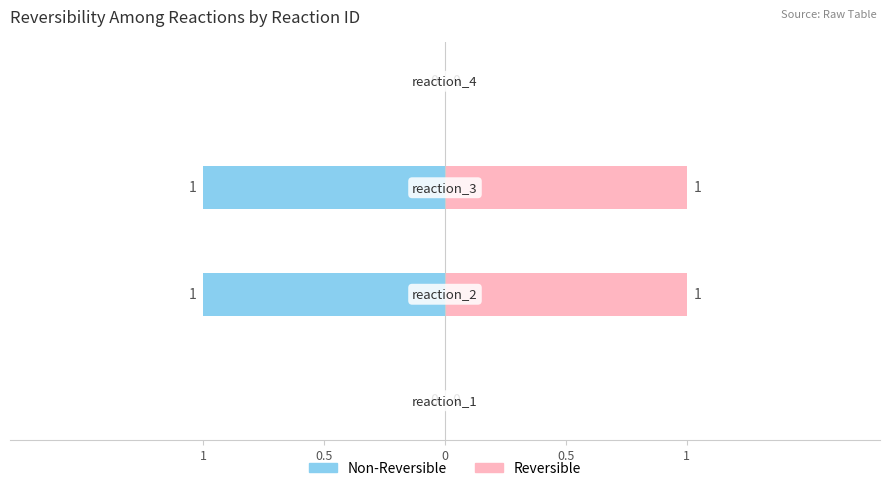

How many groups of bars are there?

4